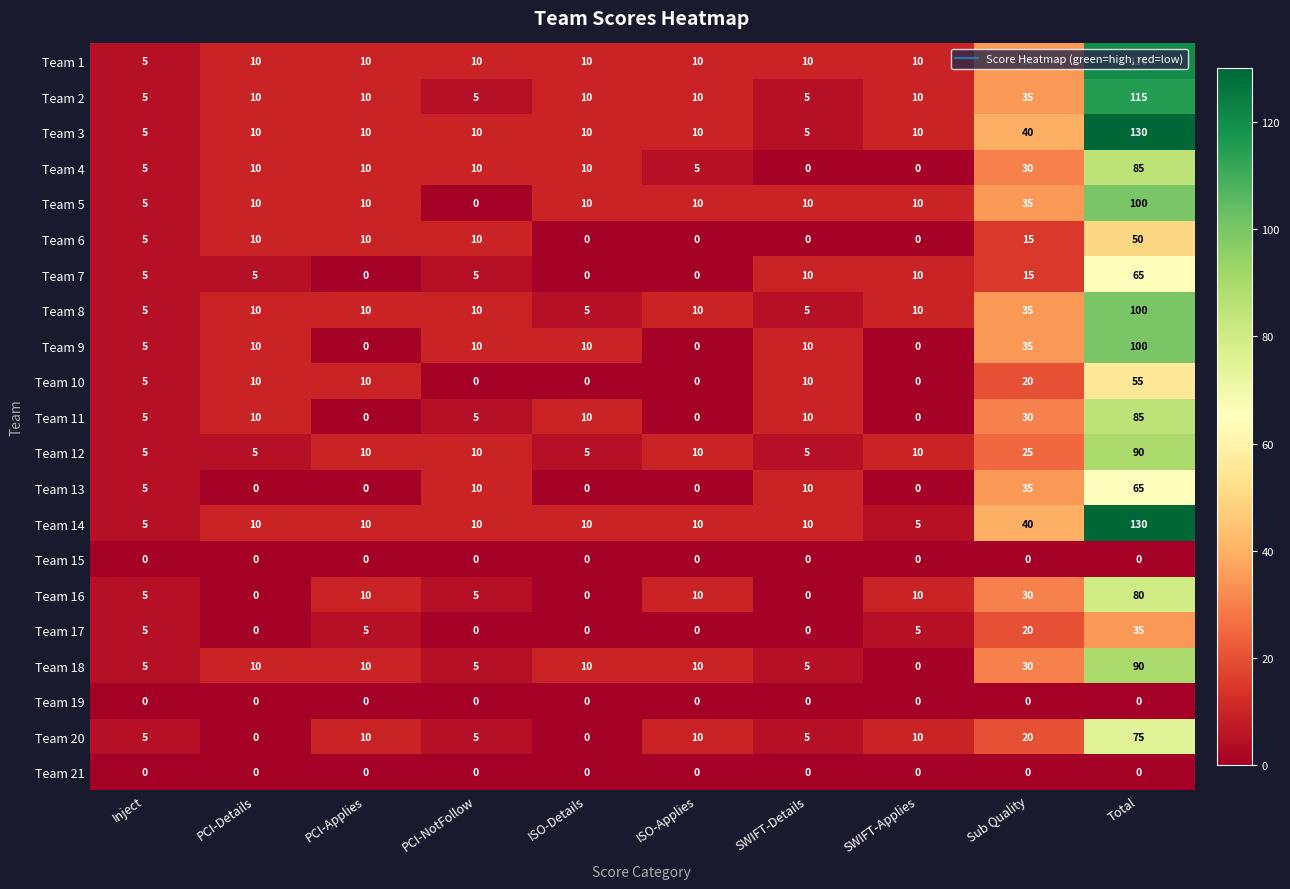

What value does the Team 1 series have at Inject?

5